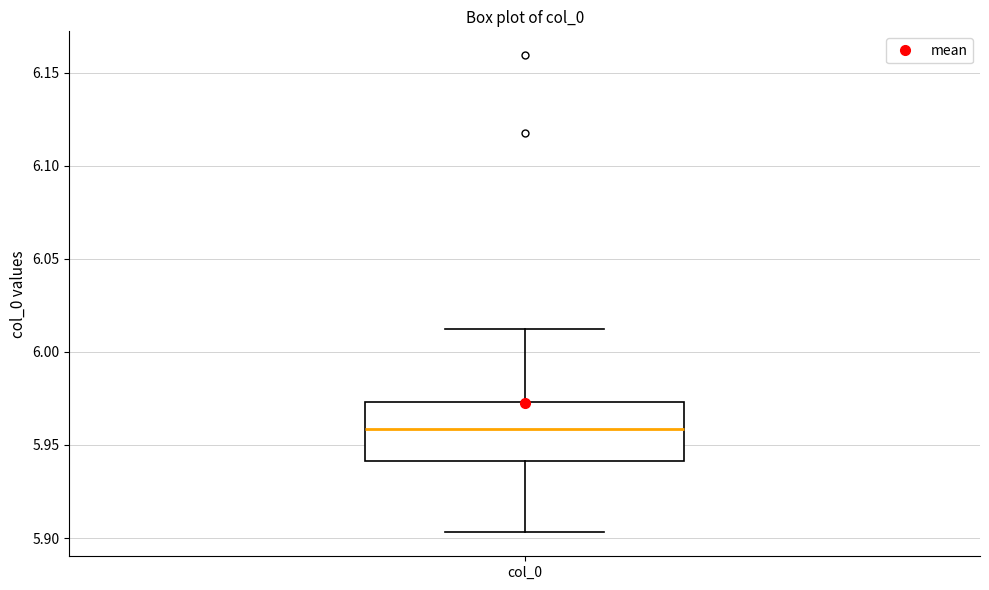

Read this box plot against the y-axis: the position of the median line, the range covered by the box, and the ends of both whiskers. The values are not printed on the chart, so give them approximately, as read against the axis.

median 5.960, box 5.940 to 5.975, whiskers 5.905 to 6.010